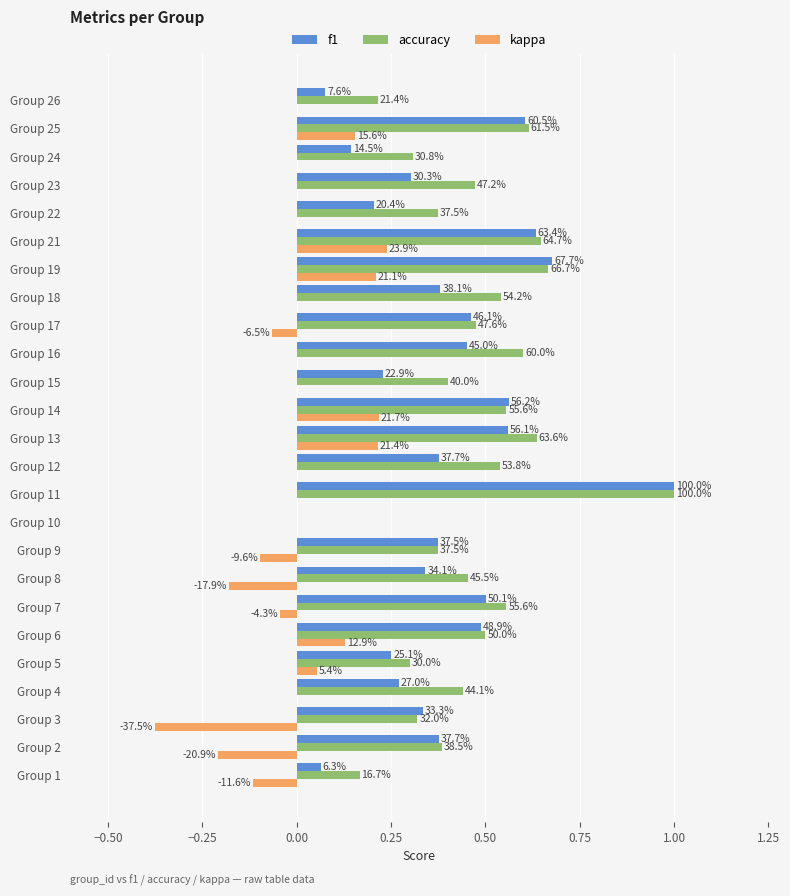

What are all the series names shown in the legend?

f1, accuracy, kappa